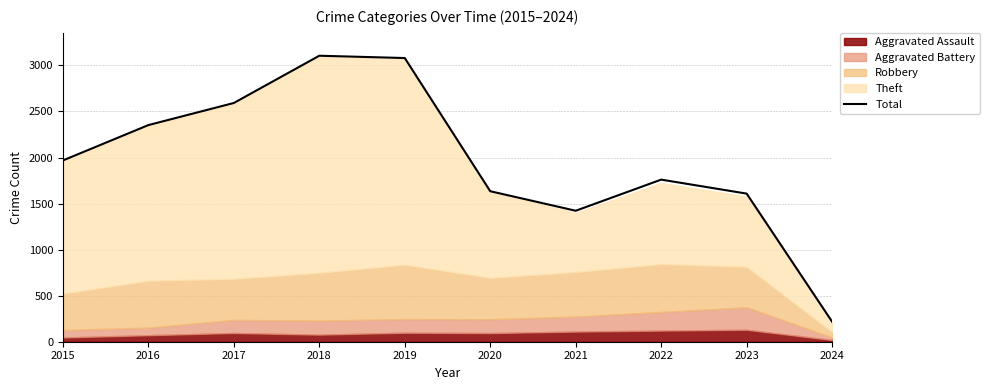

At which label is the value closest to 1661?

2020